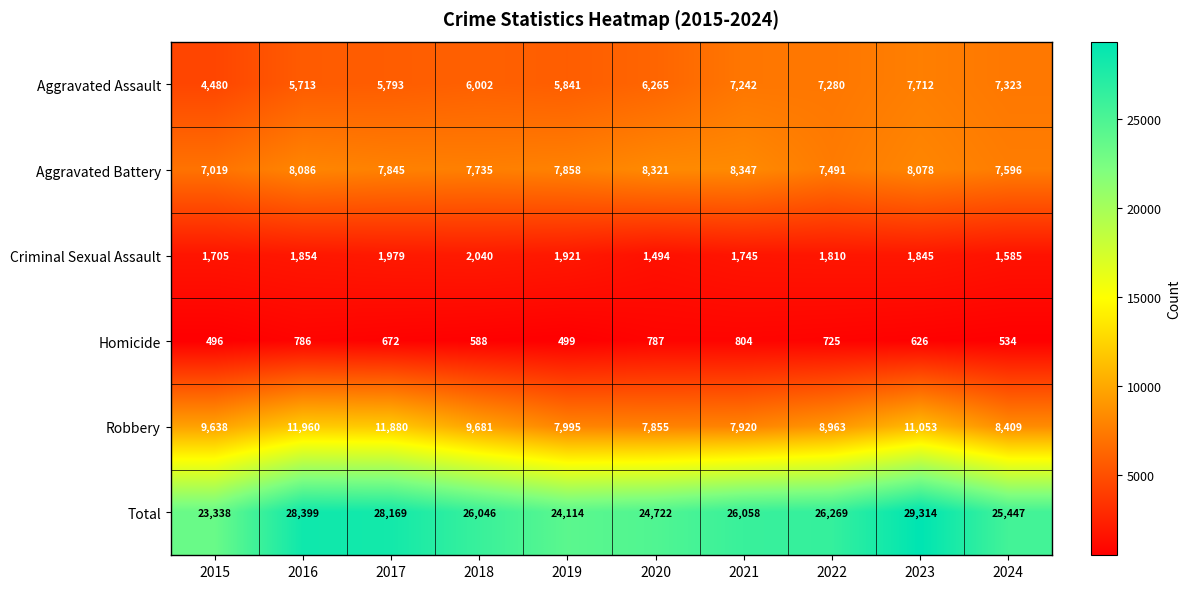

Which series has the largest total across all categories?

Total